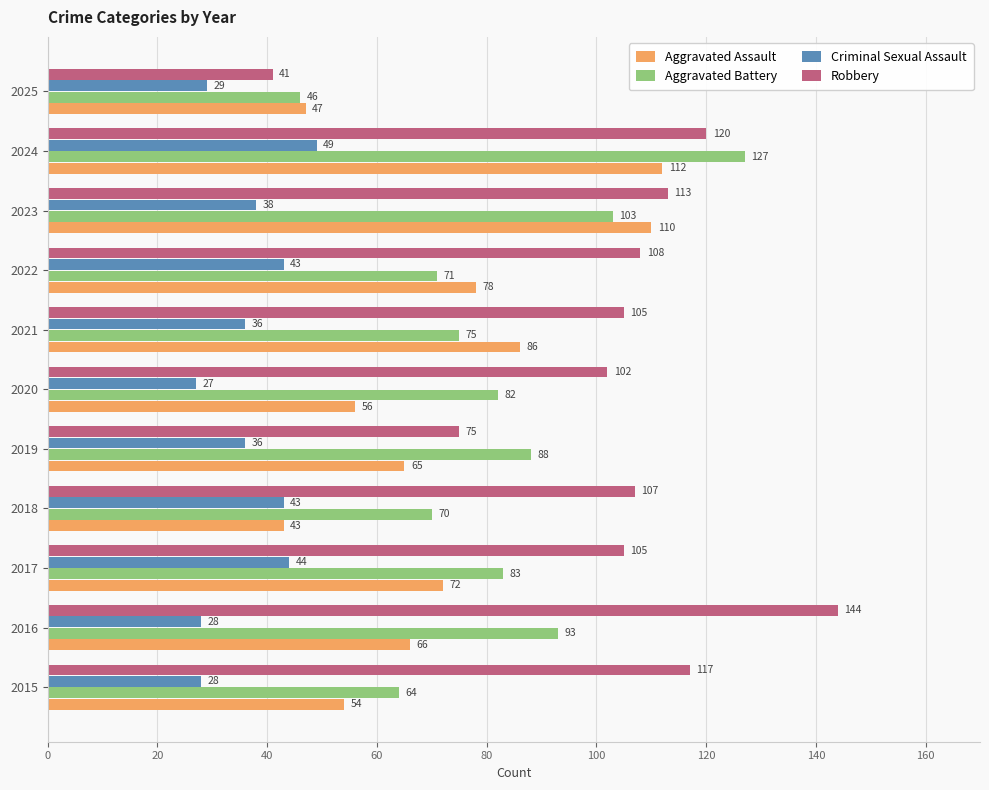

What are all the series names shown in the legend?

Aggravated Assault, Aggravated Battery, Criminal Sexual Assault, Robbery